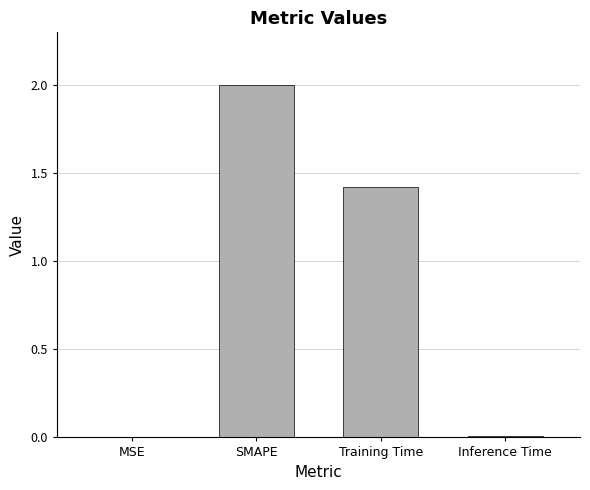

Are the bars grouped side by side (vs. stacked)?

No